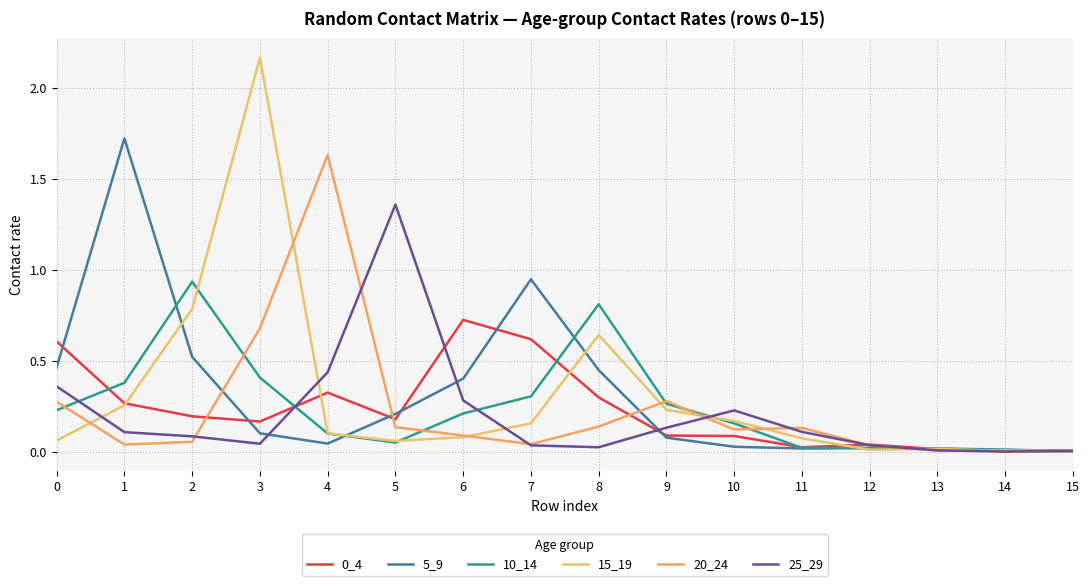

What is the value of the 25_29 point at the 10th from the left?

0.1